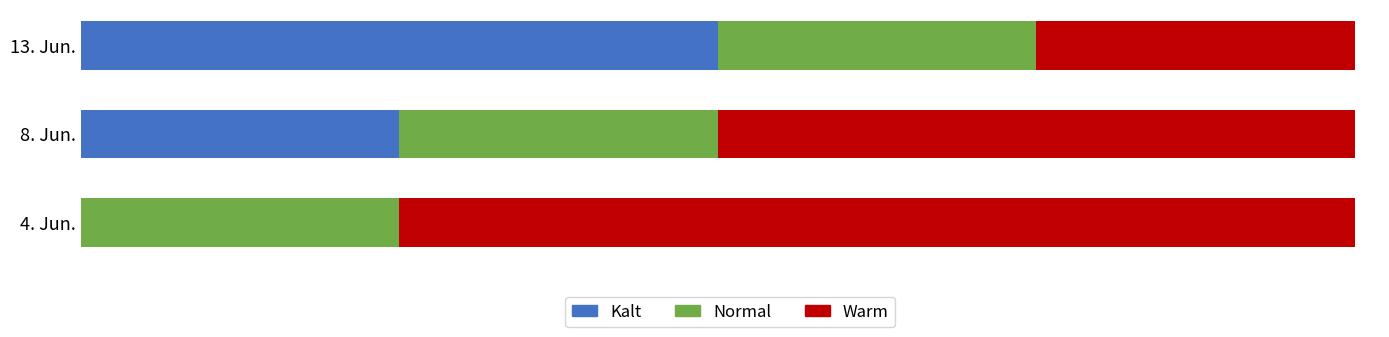

Which category has the highest value in the Kalt series?

13. Jun.